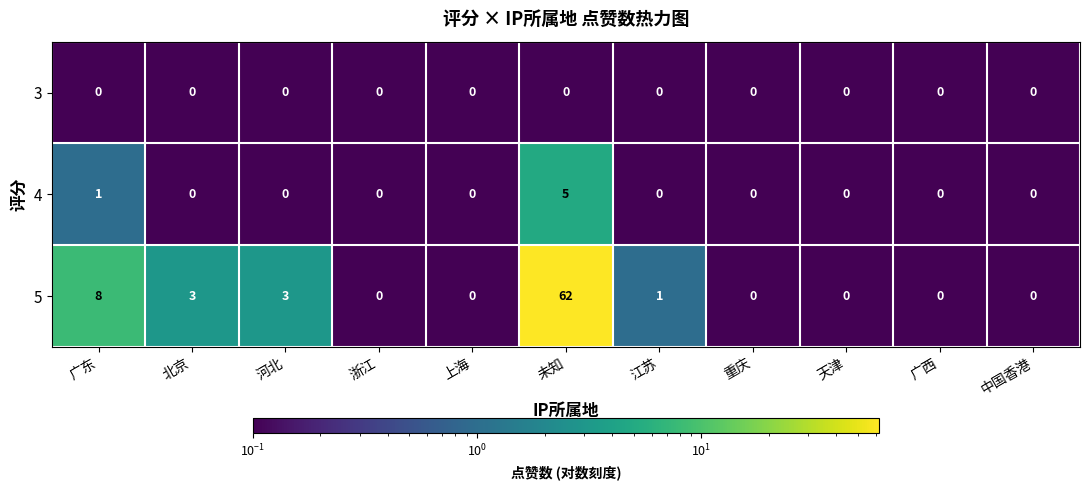

Is the value of 3 at 中国香港 greater than the value of 5 at 未知?

No